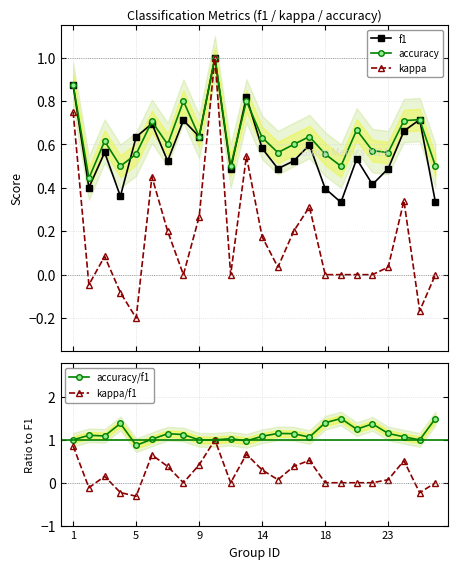

What is the difference between the second highest and second lowest values in the accuracy/f1 series?

0.5